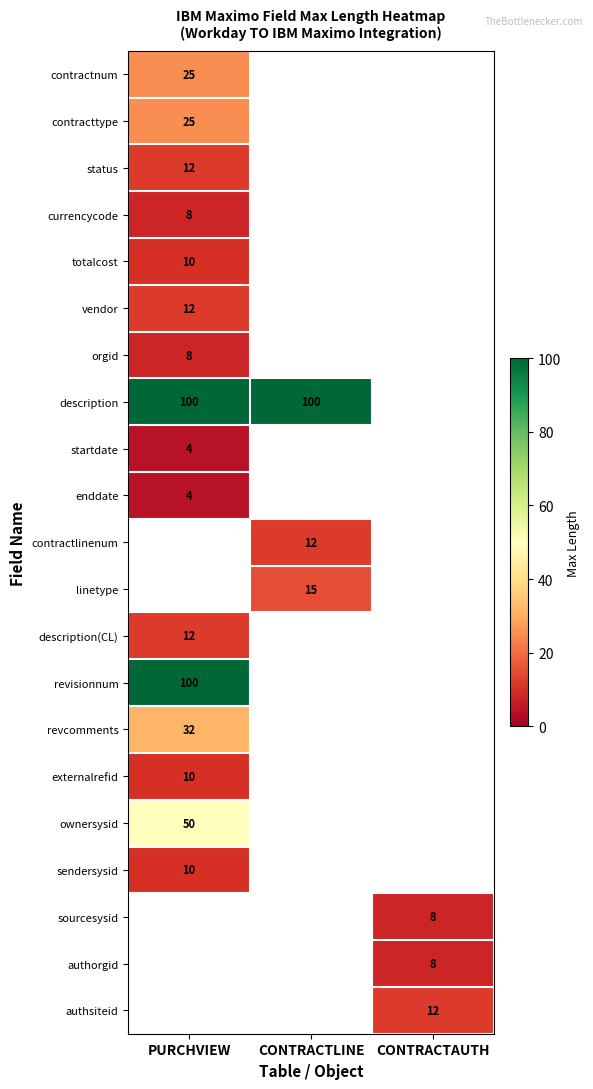

Is it true that contractnum equals 11.3 at PURCHVIEW?

False